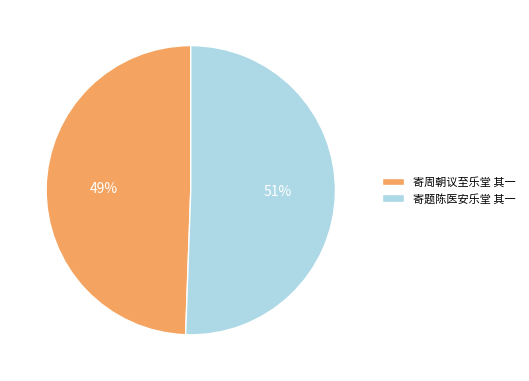

Rank the categories by value from highest to lowest.

寄题陈医安乐堂 其一, 寄周朝议至乐堂 其一